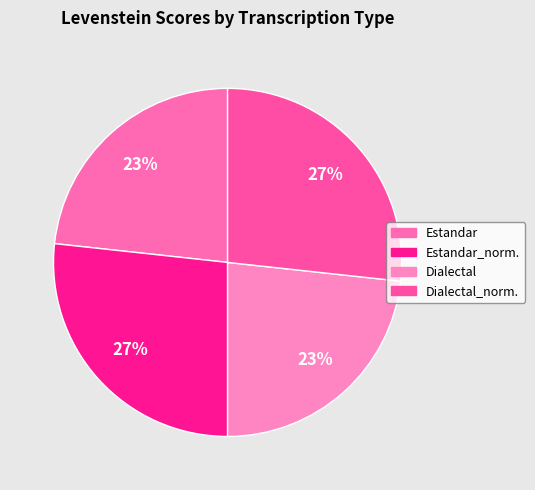

How many segments does this pie chart have?

4